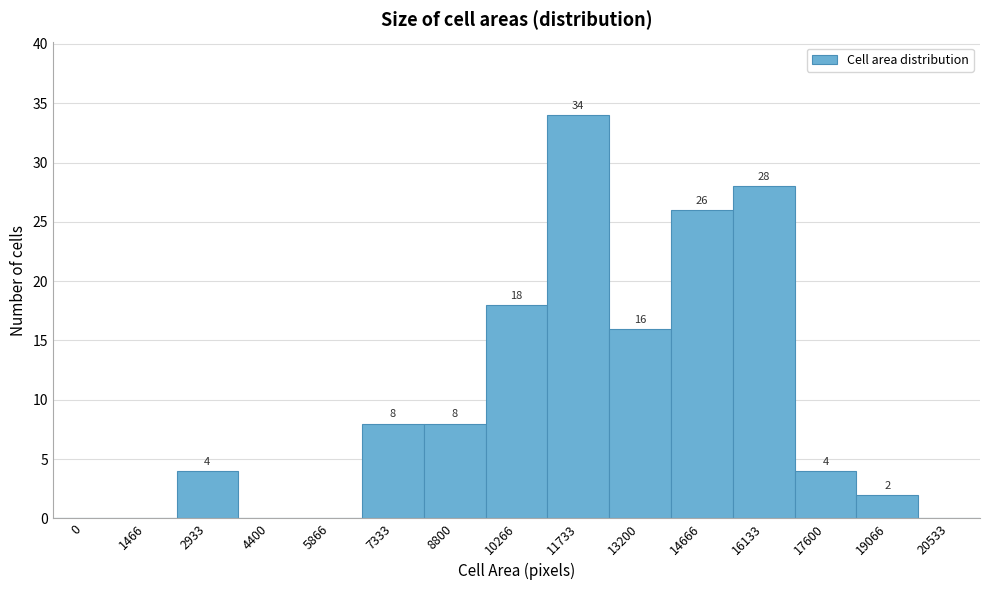

Reading right to left, list all the values displayed in this chart.

20533=0	19066=2	17600=4	16133=28	14666=26	13200=16	11733=34	10266=18	8800=8	7333=8	5866=0	4400=0	2933=4	1466=0	0=0